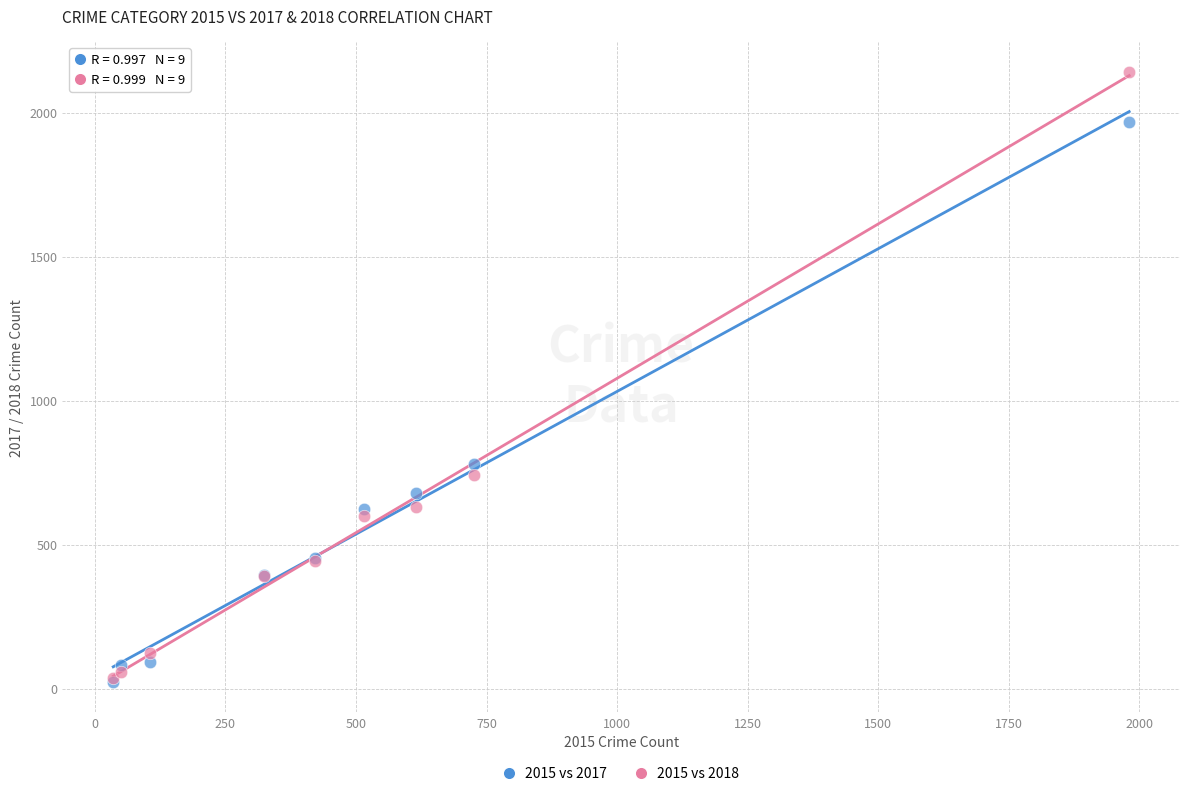

Which series contains the highest Y value?

2015 vs 2018